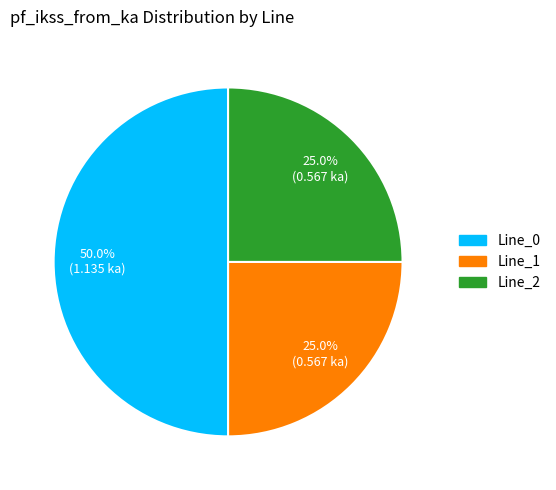

Count the number of slices in the pie.

3